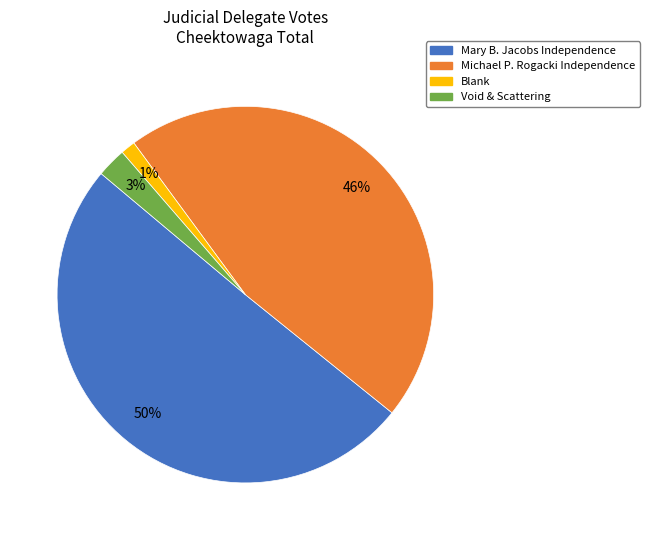

Which slice is the largest?

Mary B. Jacobs Independence